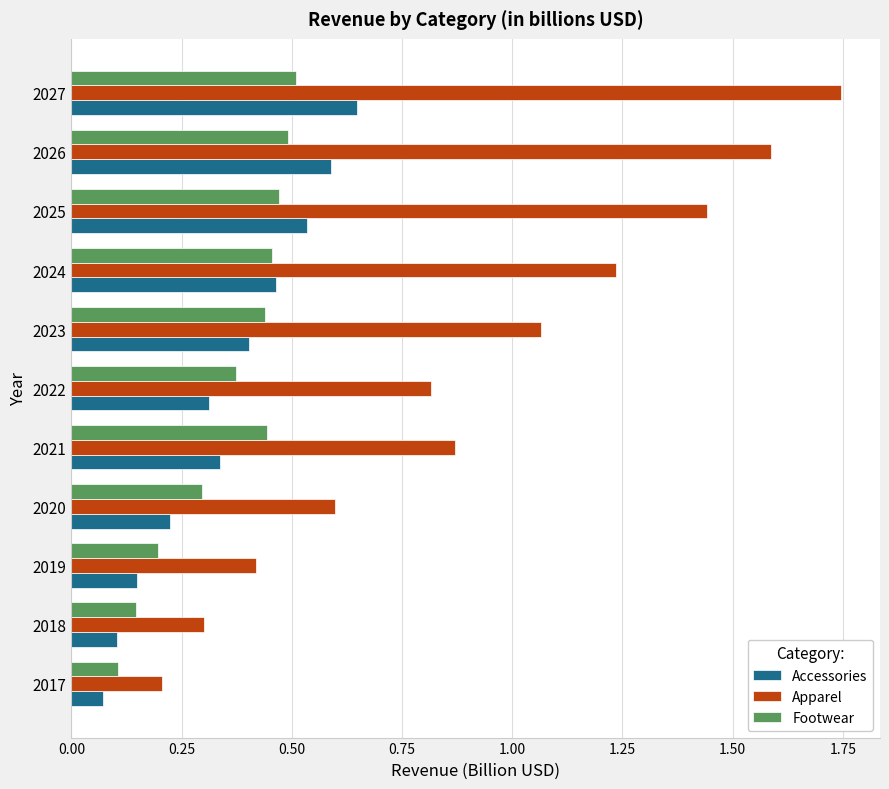

What are all the series names shown in the legend?

Accessories, Apparel, Footwear